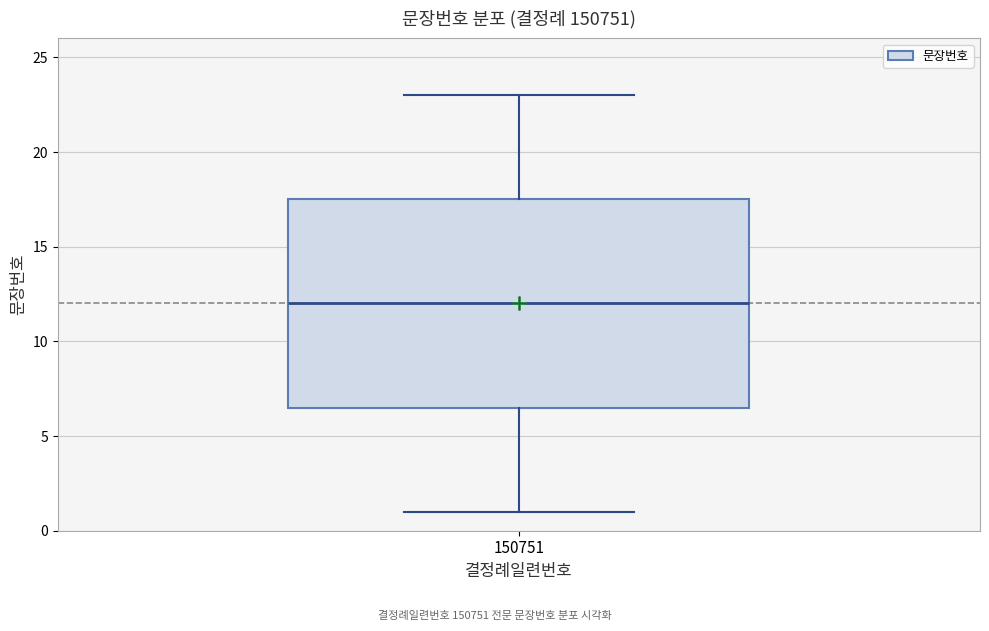

Where is the upper edge of the box at x = 150751 on the y-axis? The values are not printed on the chart, so give them approximately, as read against the axis.

17.5